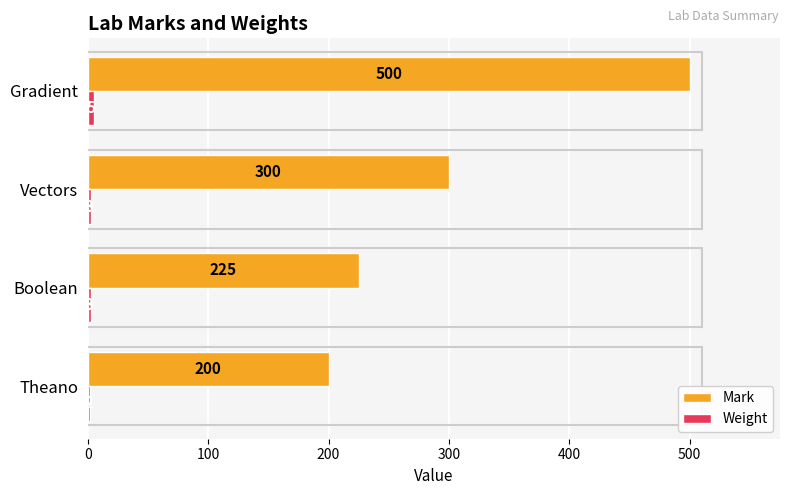

What is the maximum value shown in the chart?

500